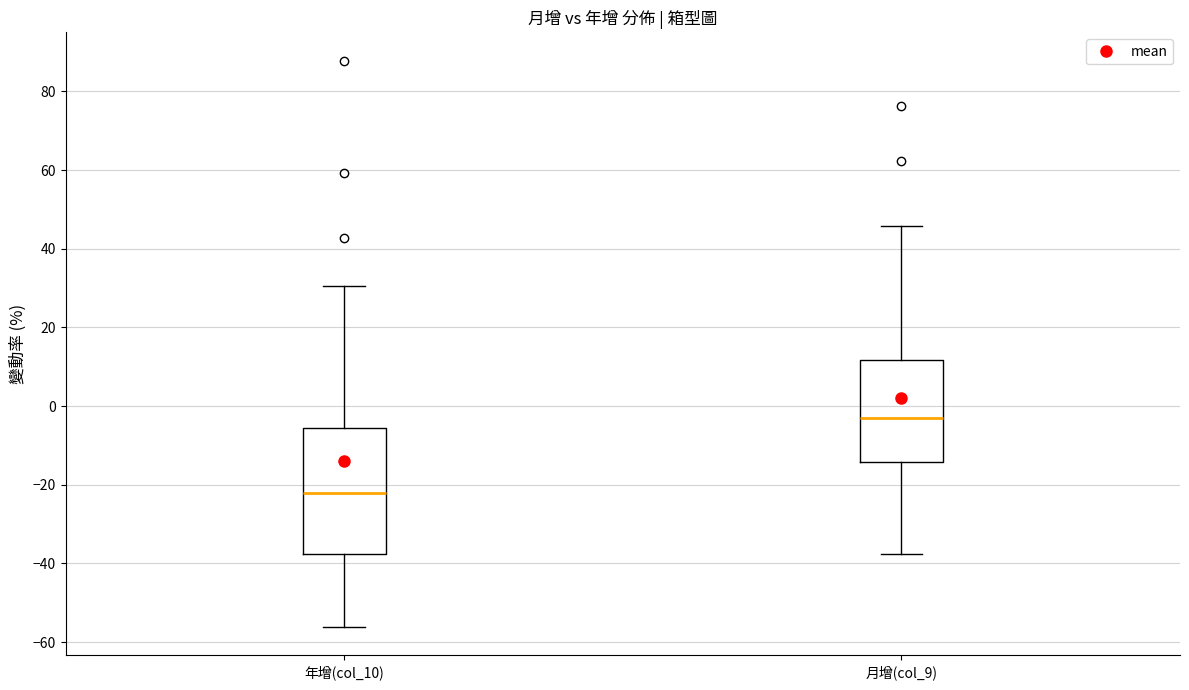

Where is the upper edge of the box for 年增(col_10) on the y-axis? The values are not printed on the chart, so give them approximately, as read against the axis.

-6